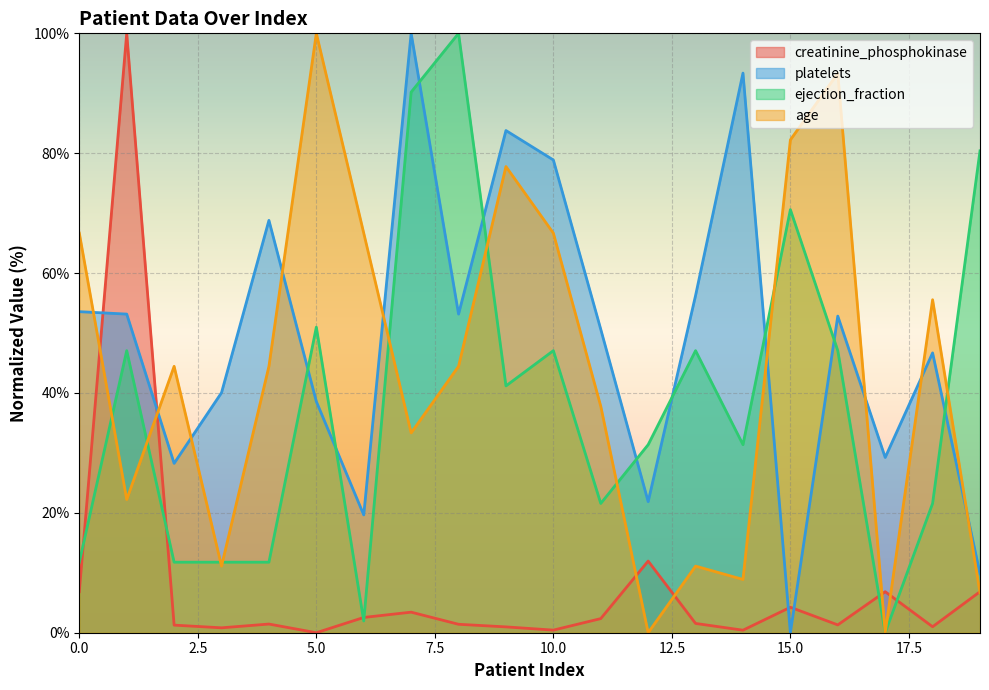

True or false: ejection_fraction and platelets cross at least once.

True